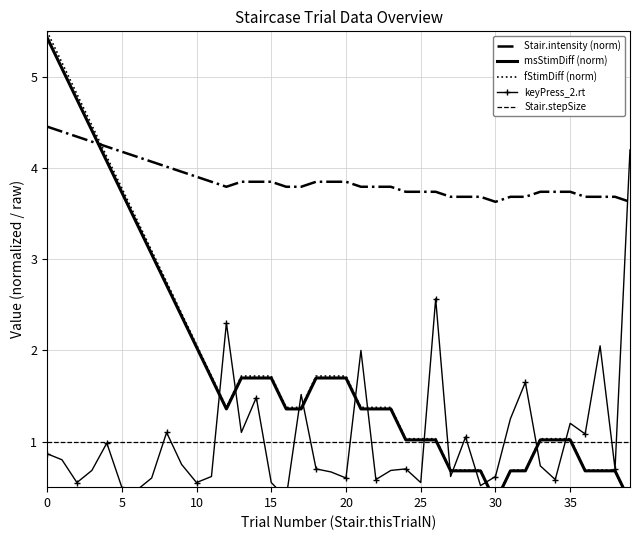

The value of Stair.intensity (norm) at 5 is 4.2. True or false?

True